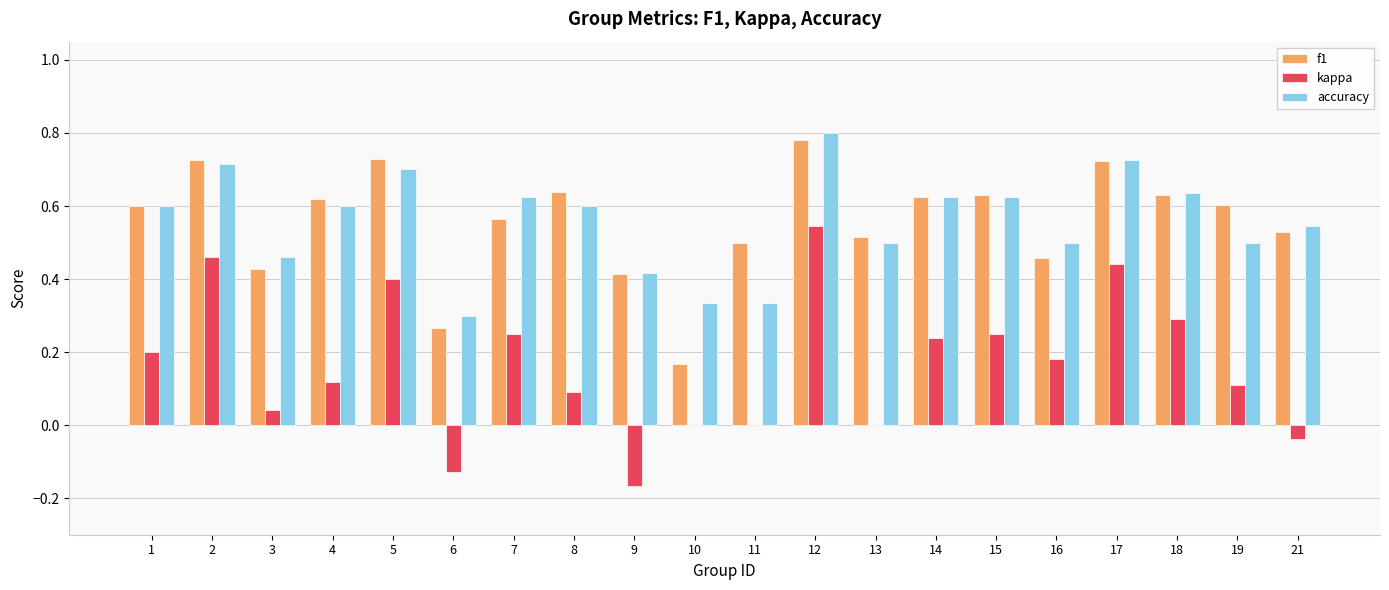

How many groups of bars are there?

20